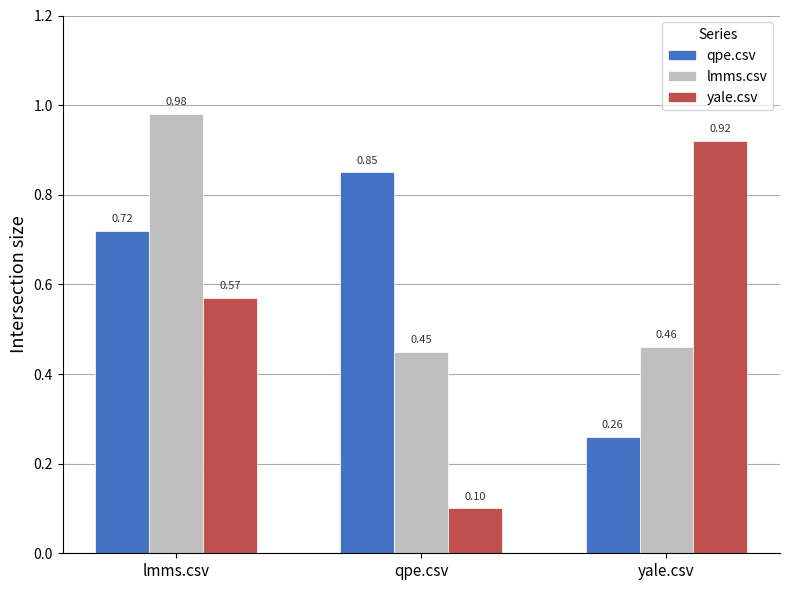

The value of lmms.csv at lmms.csv is 0.4. True or false?

False